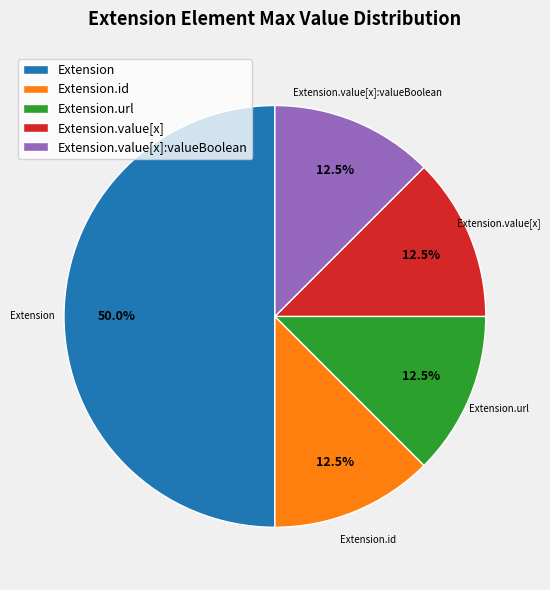

Do Extension.value[x] and Extension.value[x]:valueBoolean together represent more than half of the pie?

No